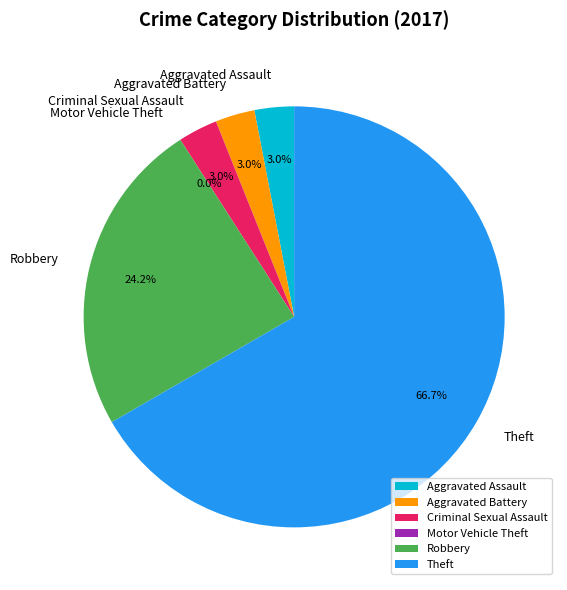

How many segments does this pie chart have?

6